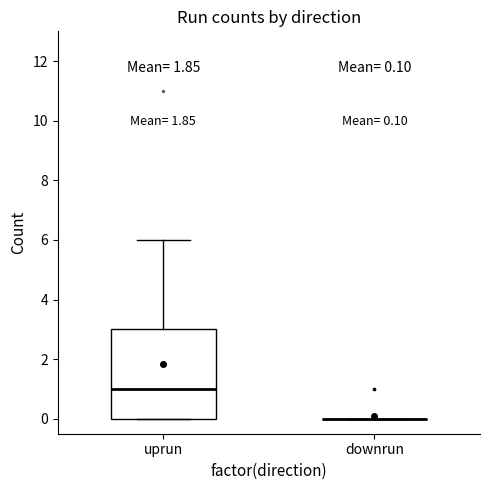

Which box is the tallest, from its lower edge to its upper edge?

uprun